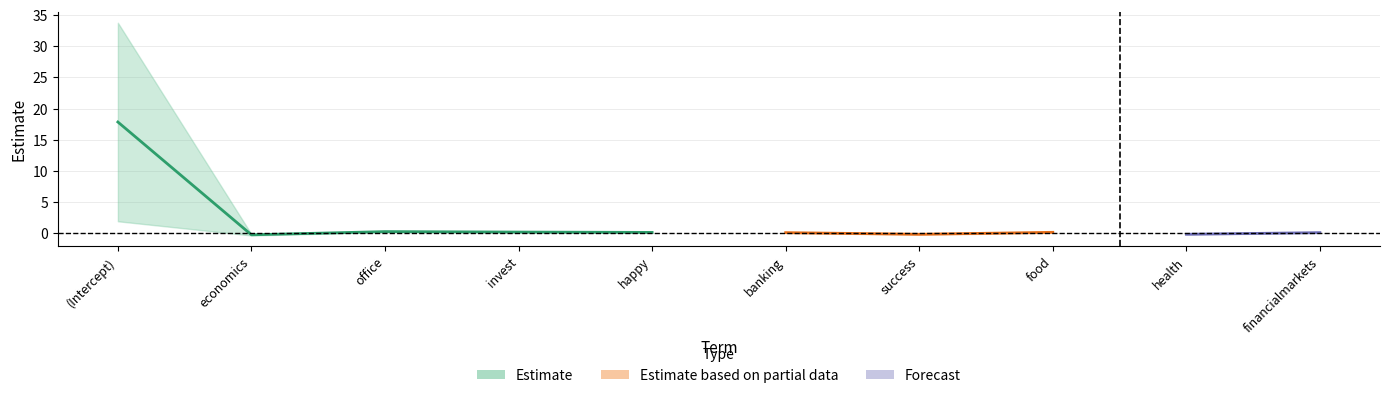

Reading left to right, extract all data points from this chart.

Estimate: (Intercept)=17.8	economics=-0.2	office=0.3	invest=0.2	happy=0.1	banking=0.1	success=-0.2	food=0.2	health=-0.2	financialmarkets=0.1
Std..Error: (Intercept)=15.9	economics=0.1	office=0.1	invest=0.1	happy=0.1	banking=0.1	success=0.1	food=0.1	health=0.1	financialmarkets=0.0
t.value: (Intercept)=1.1	economics=-2.4	office=2.8	invest=2.4	happy=2.2	banking=2.0	success=-2.2	food=2.1	health=-2.1	financialmarkets=2.3
Pr...t..: (Intercept)=0.3	economics=0.0	office=0.0	invest=0.0	happy=0.0	banking=0.0	success=0.0	food=0.0	health=0.0	financialmarkets=0.0